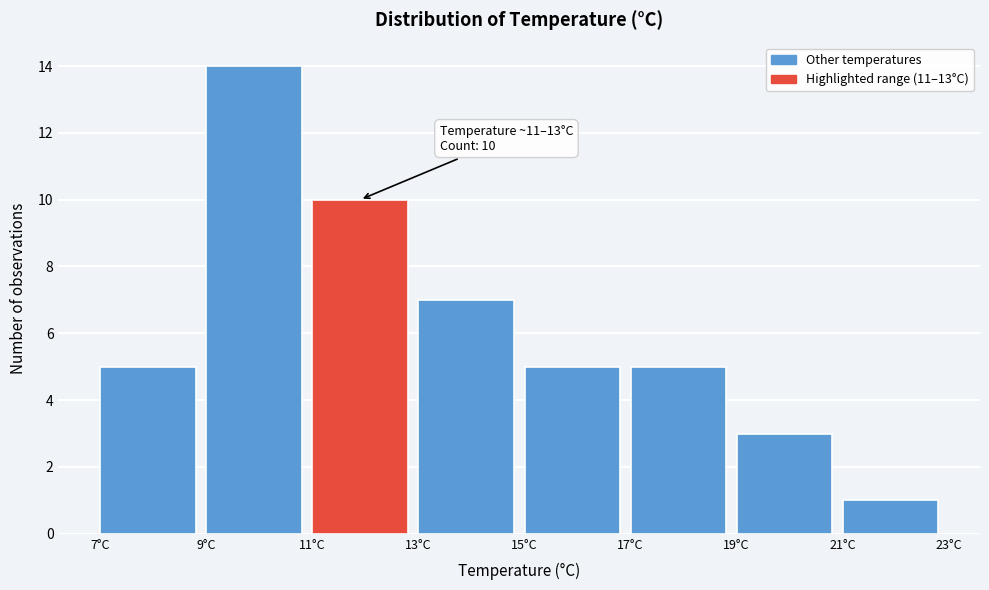

Which range on the x-axis has the tallest bar?

9 to 11